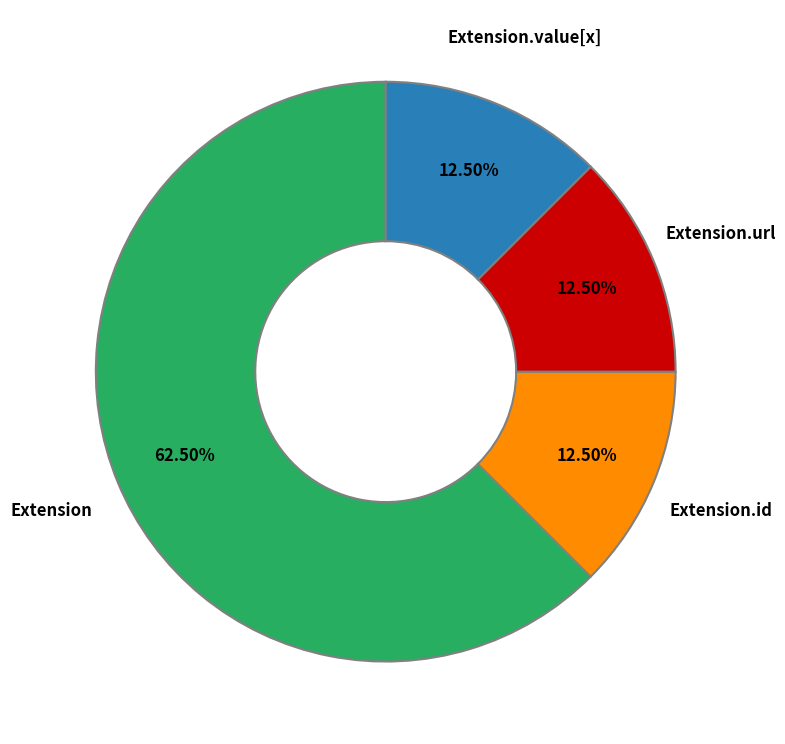

What is the ratio of the value at Extension.value[x] to the value at Extension.url?

1.0